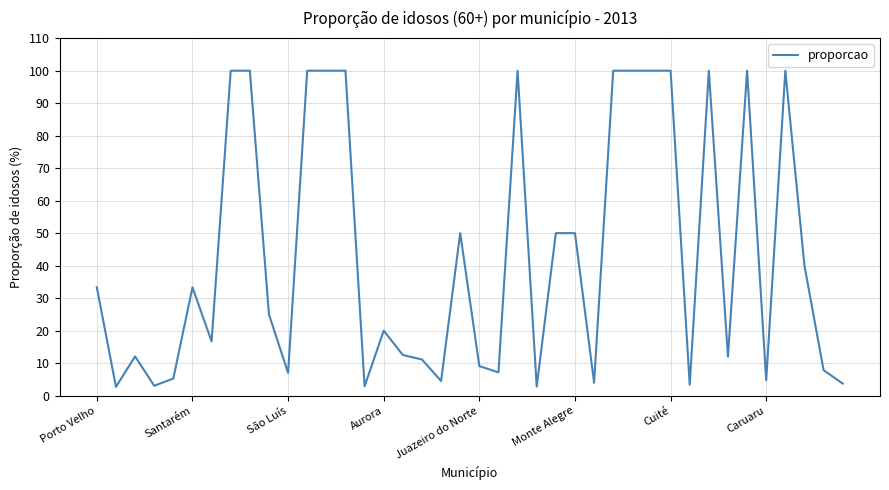

How many lines are shown in the chart?

1